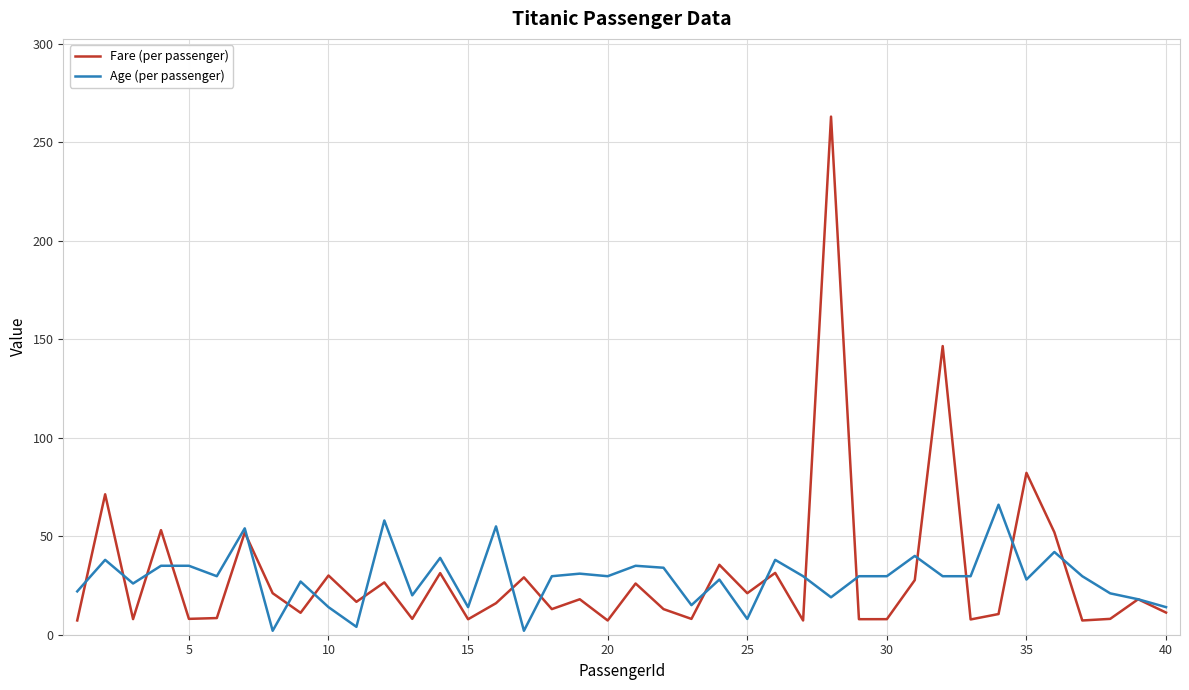

What is the difference between the maximum and minimum values in the Age (per passenger) series?

64.0